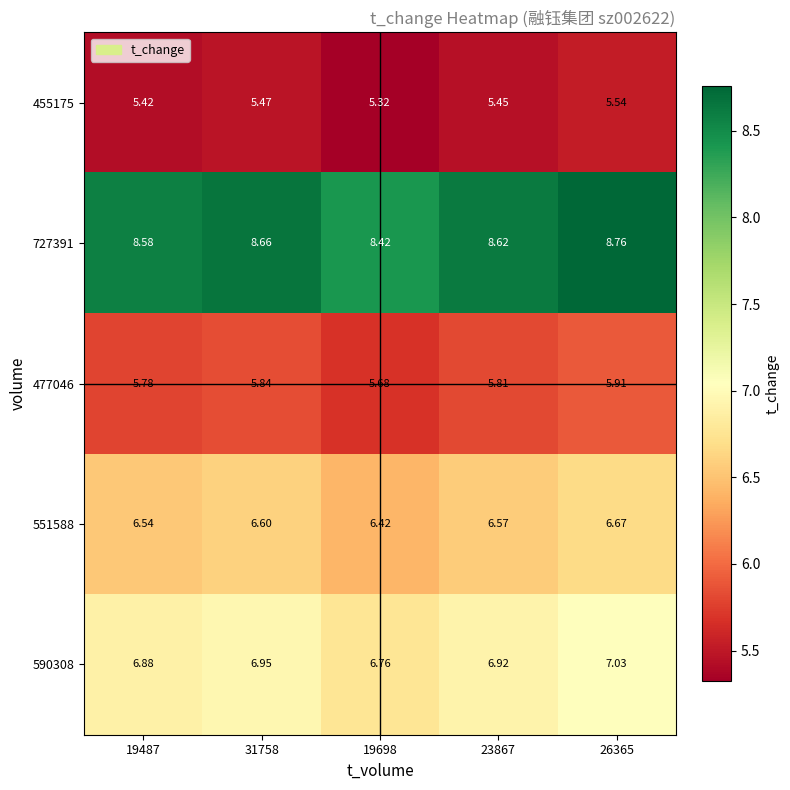

Is the value of 477046 at 19487 greater than the value of 727391 at 31758?

No